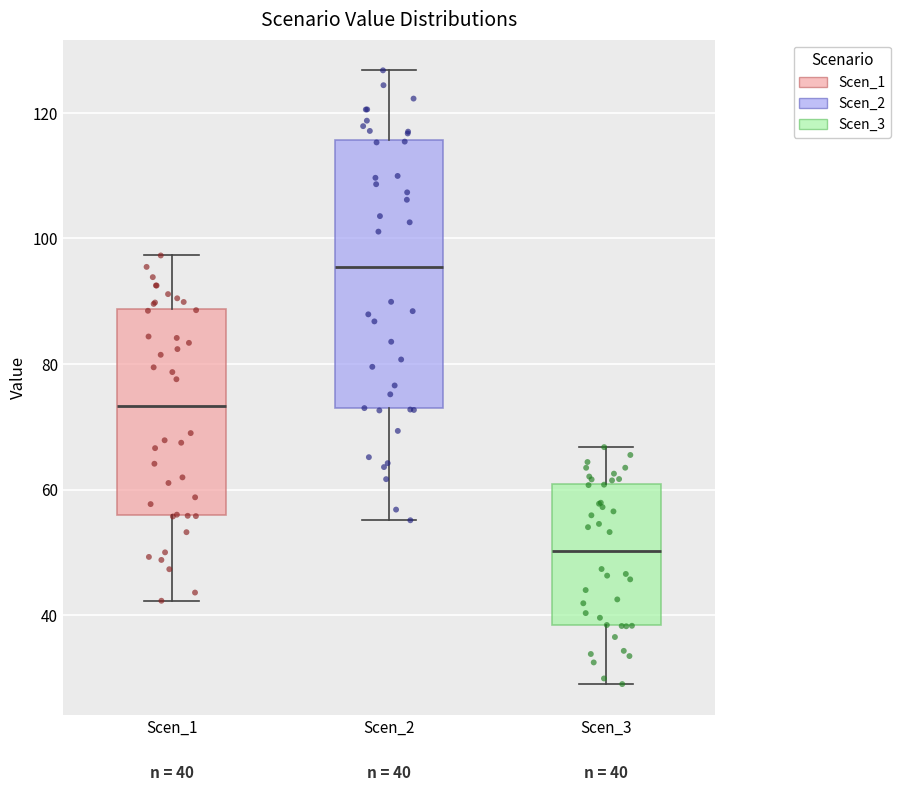

Which box is the tallest, from its lower edge to its upper edge?

Scen_2